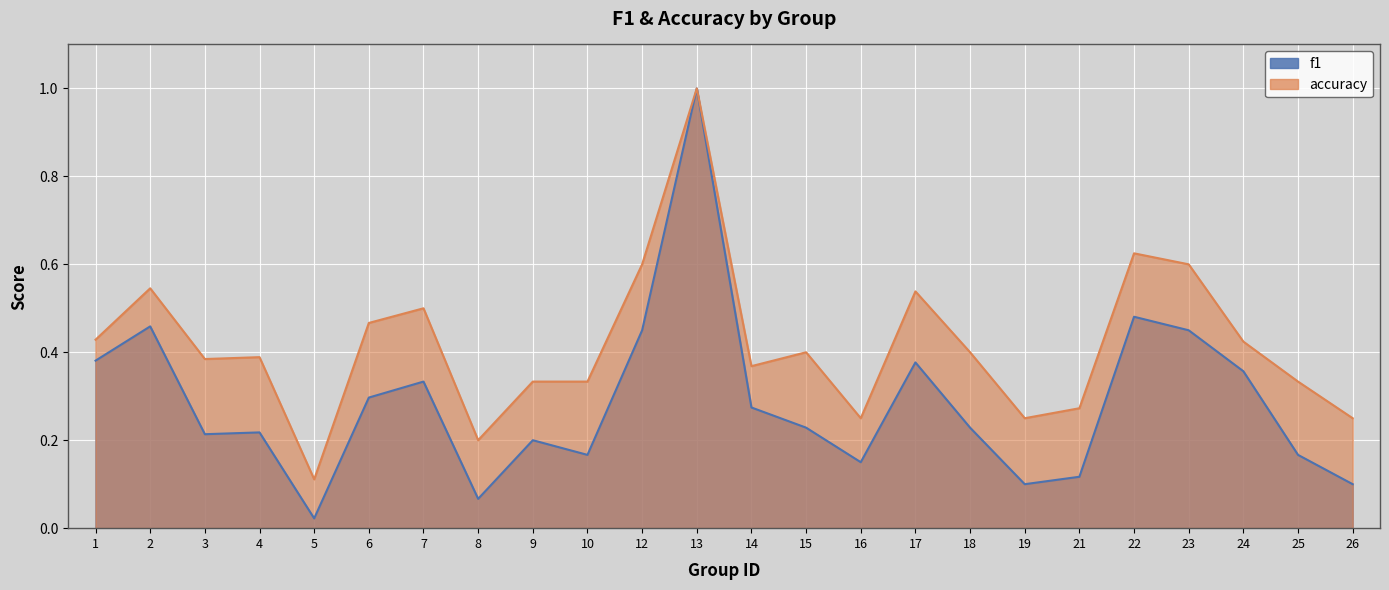

Between 9 and 7, which is larger?

7